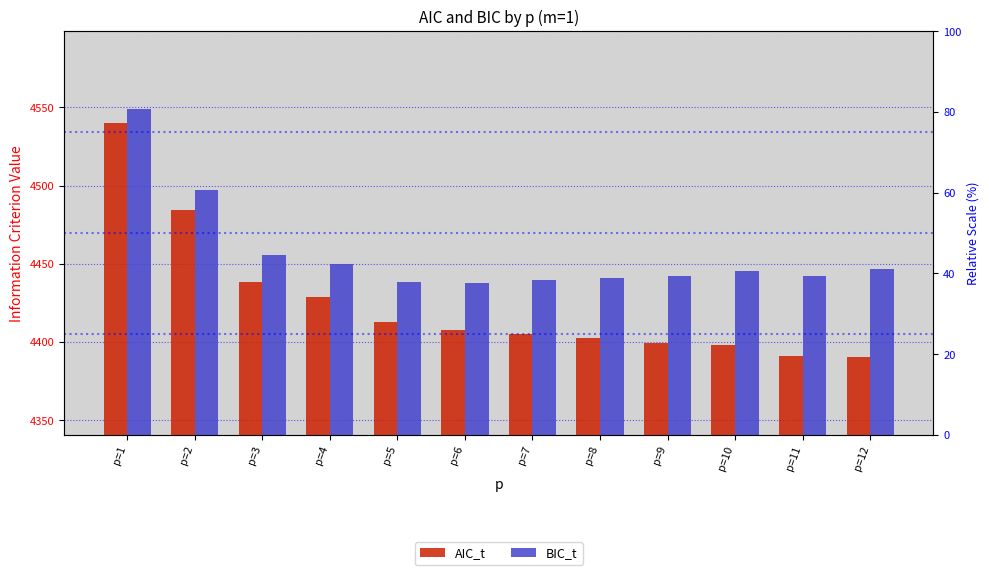

The BIC_t series shows 7436.9 at p=2. True or false?

False